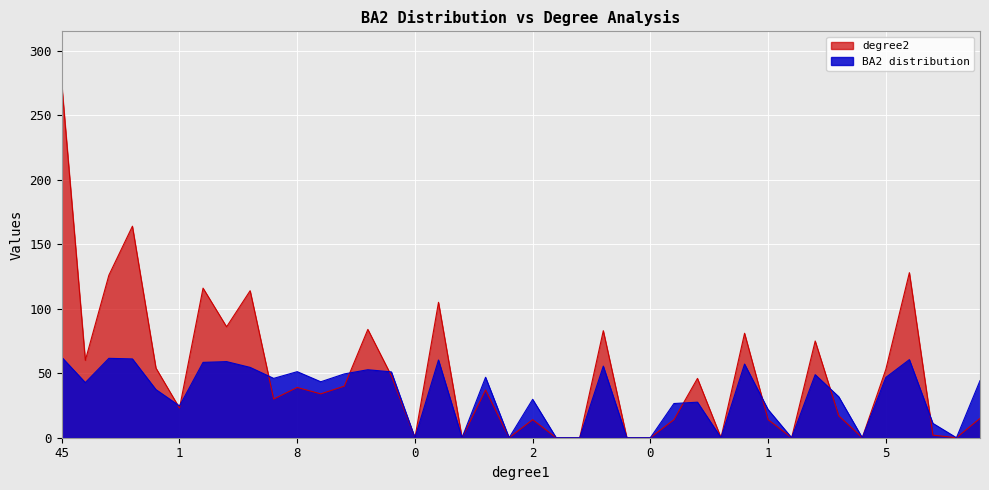

True or false: degree2 and BA2 distribution intersect in this chart.

True